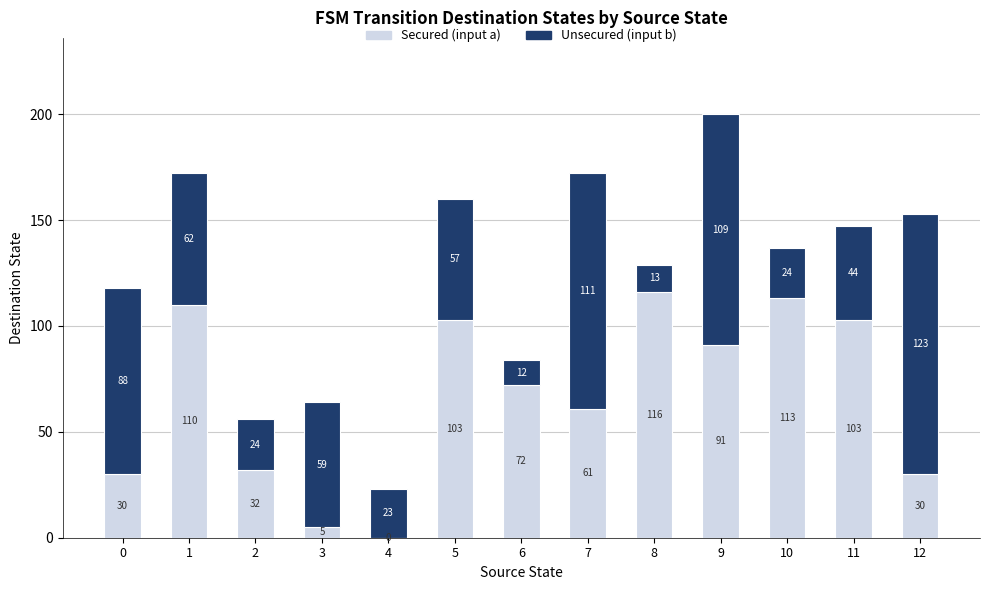

At which category is the sum across all series the highest?

9